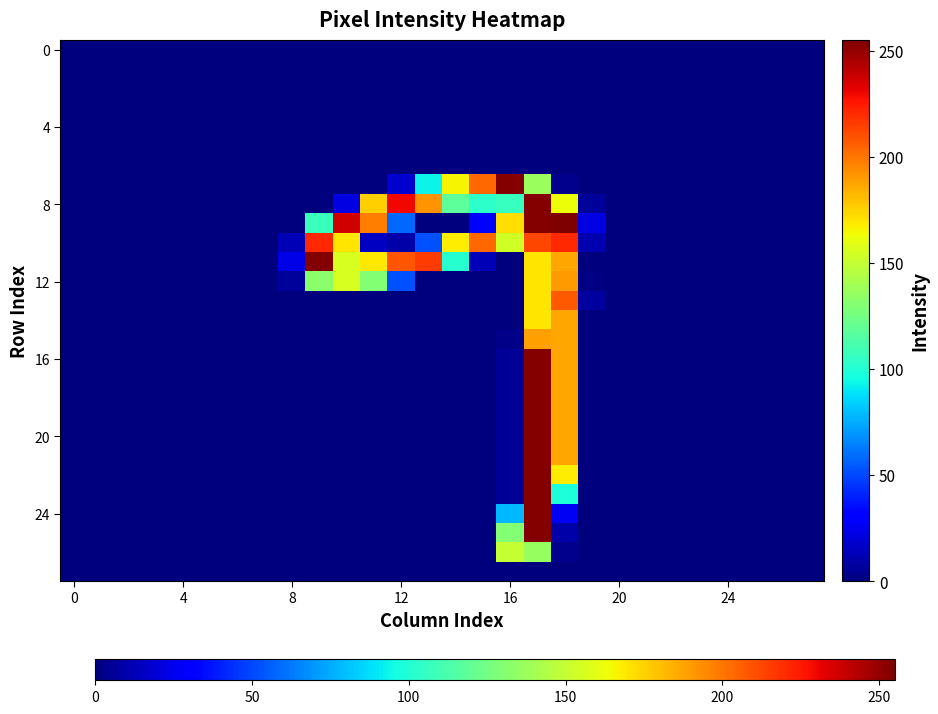

At which category does the chart reach its peak across all series?

18